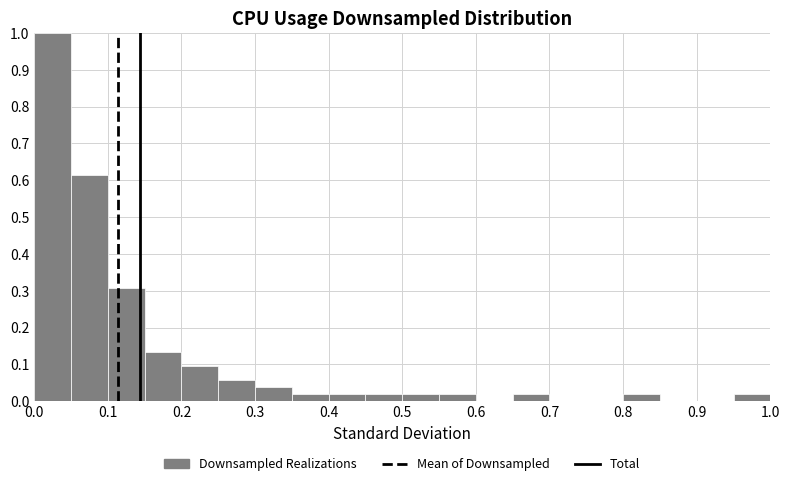

Over which range of the x-axis is the bar tallest?

0.00 to 0.05